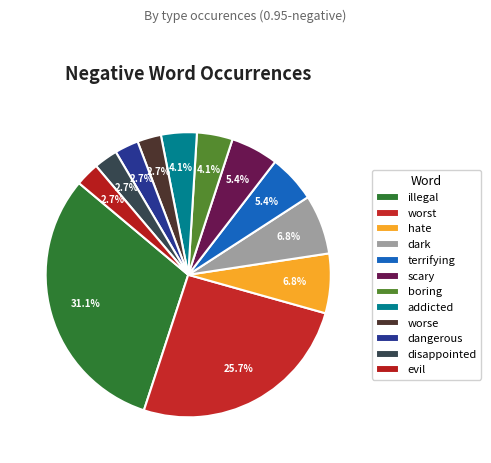

Which category has the biggest portion of the pie?

illegal